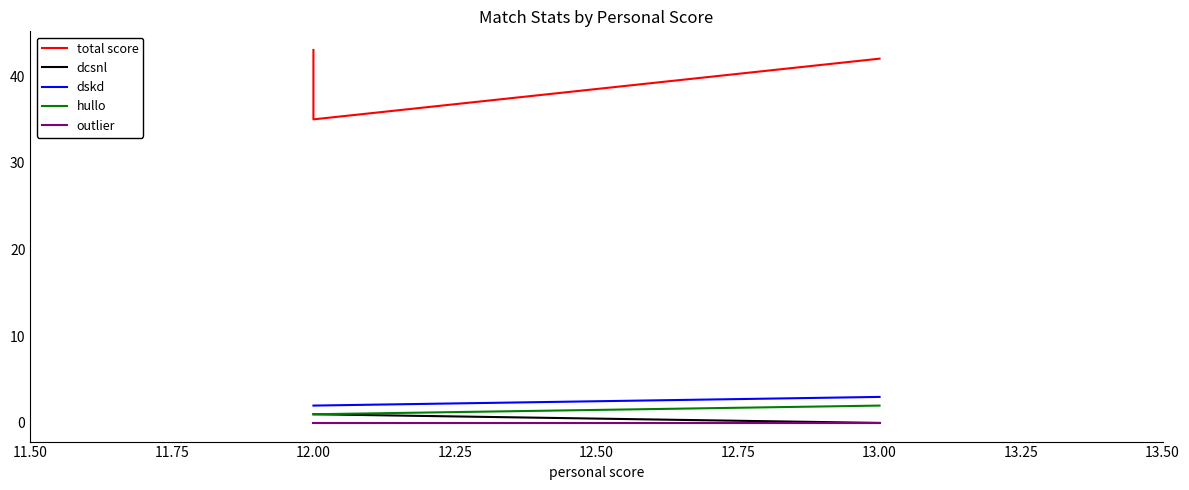

At 12.00, list the series in order from smallest to largest.

outlier, dcsnl, hullo, dskd, total score